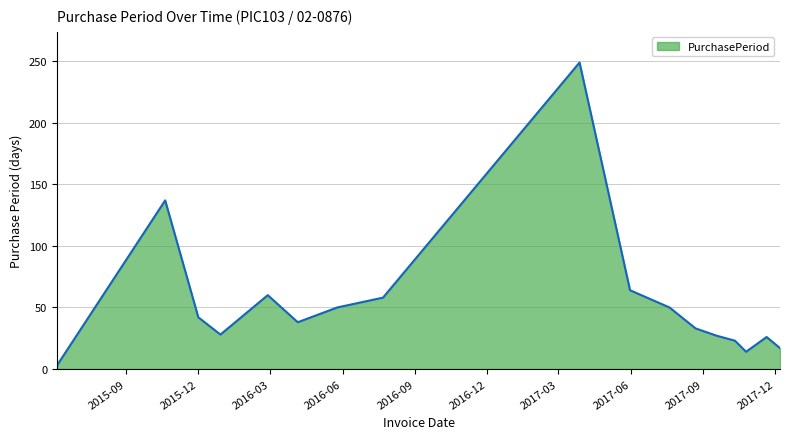

What is the difference between the maximum and minimum values?

246